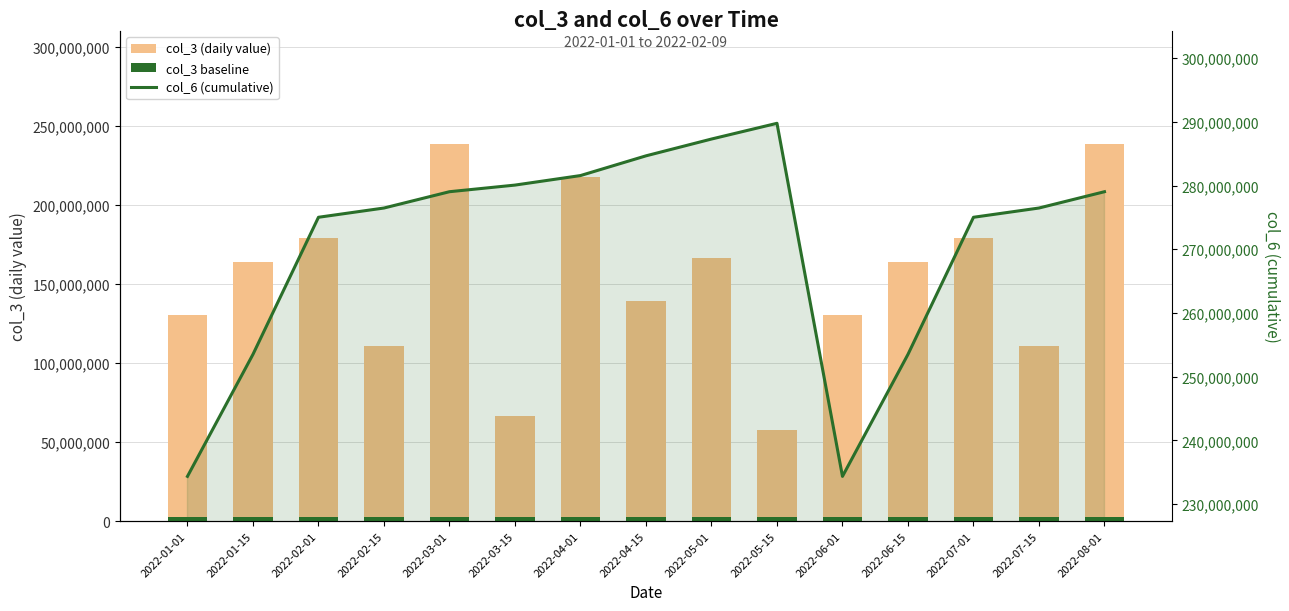

Does the chart contain any negative values?

No